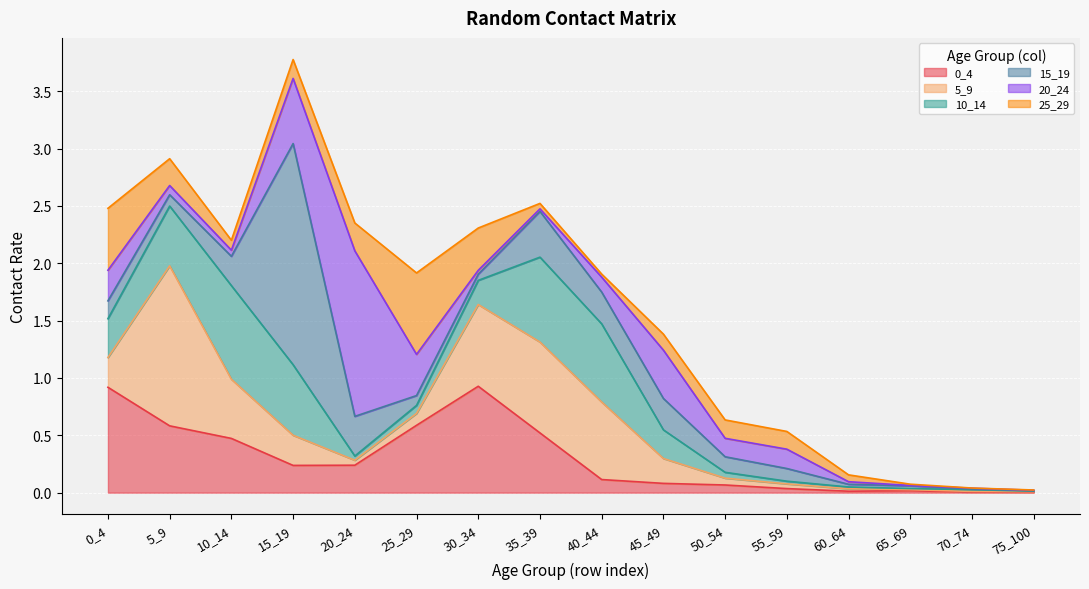

The value of 20_24 at 60_64 is 0.0. True or false?

True